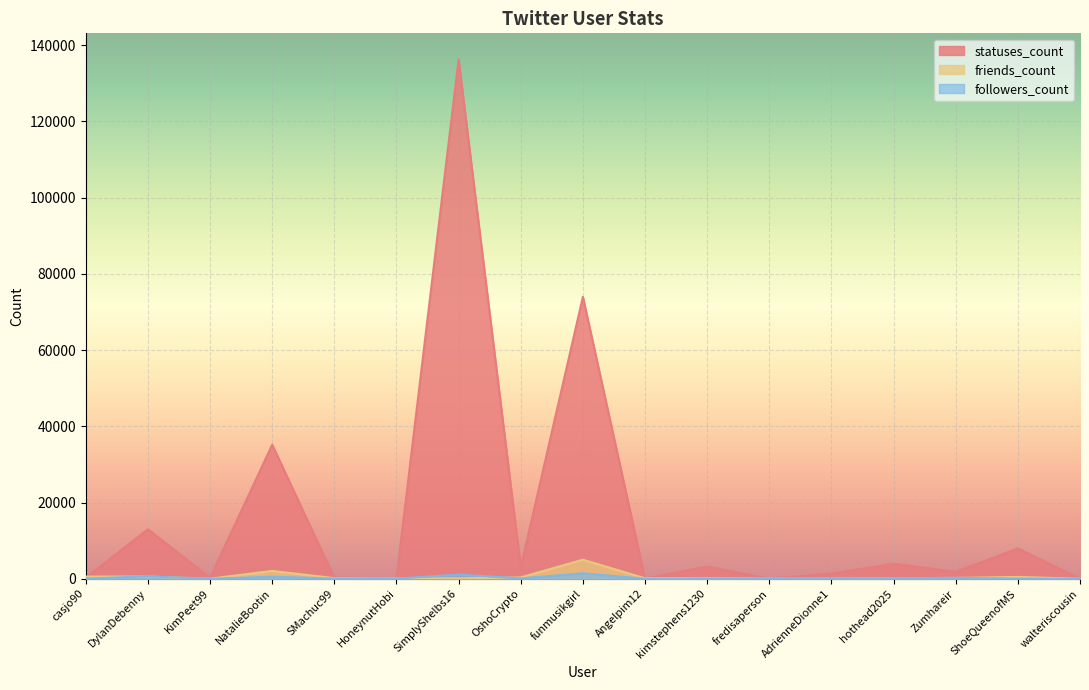

How many times do followers_count and friends_count cross each other?

6